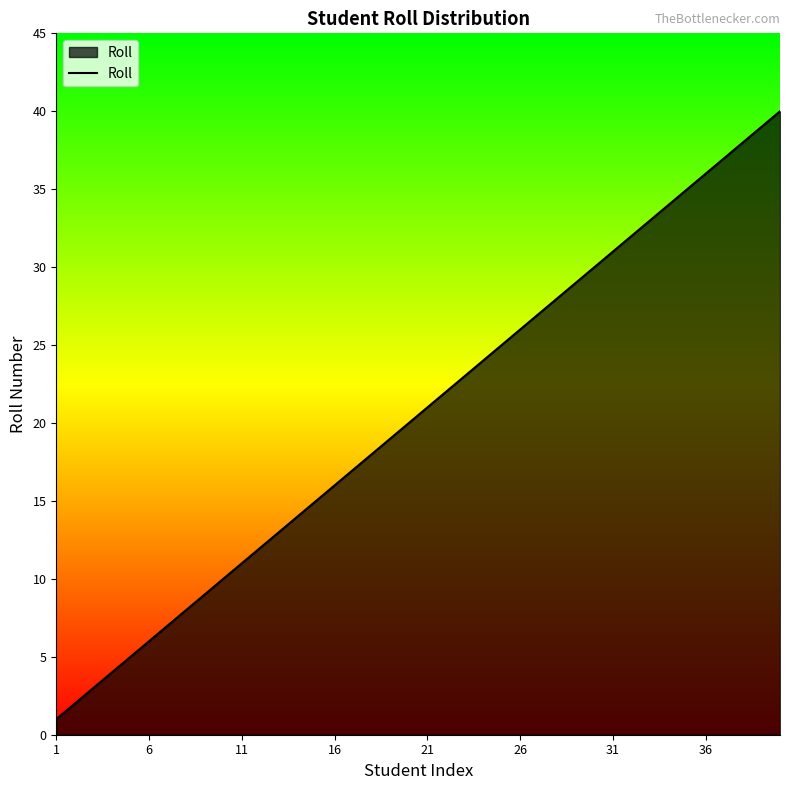

What is the difference between the maximum and minimum values?

39